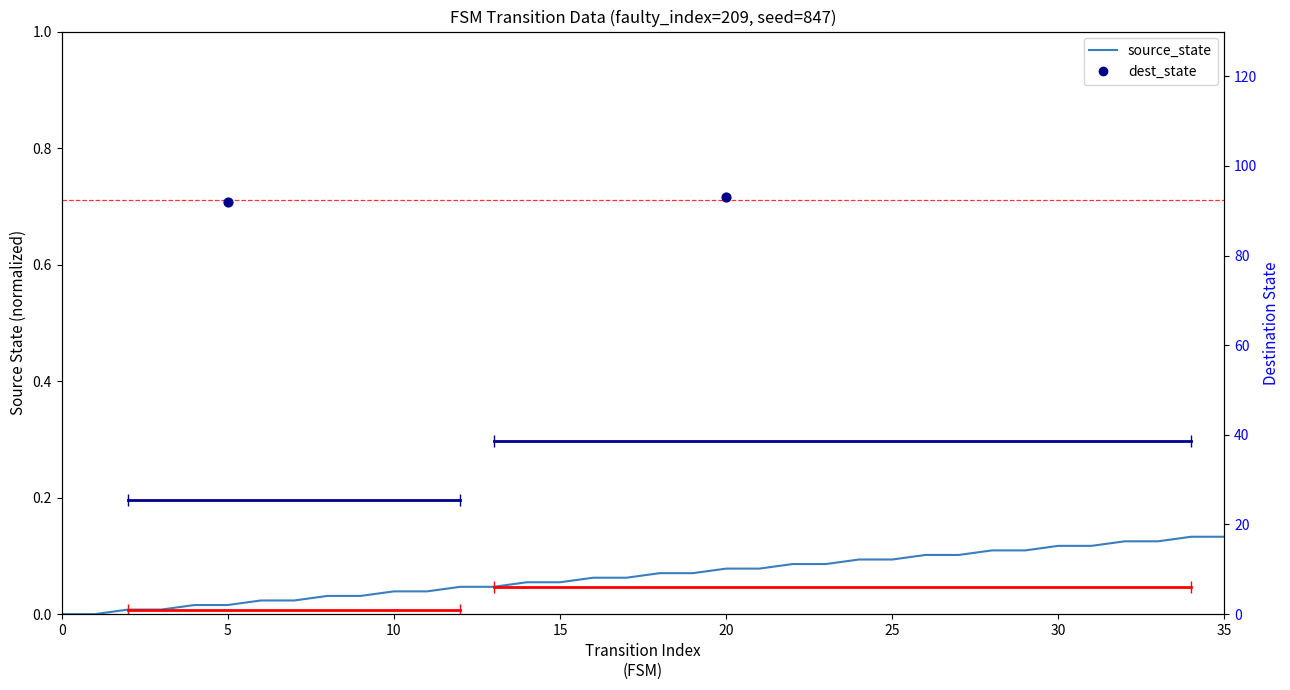

Which series reaches the minimum Y coordinate?

source_state